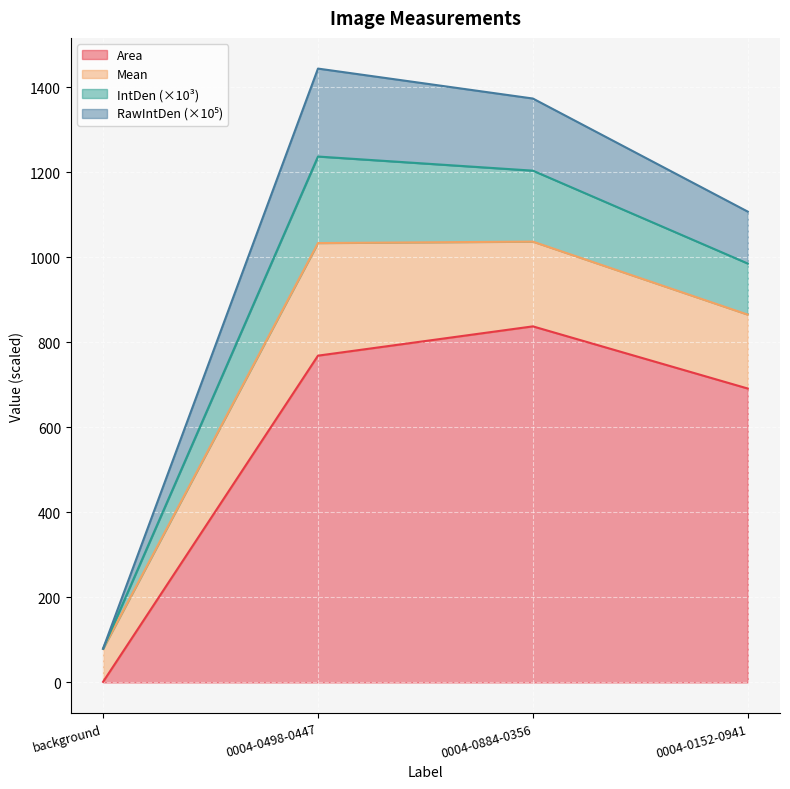

How many categories are shown in the chart?

4